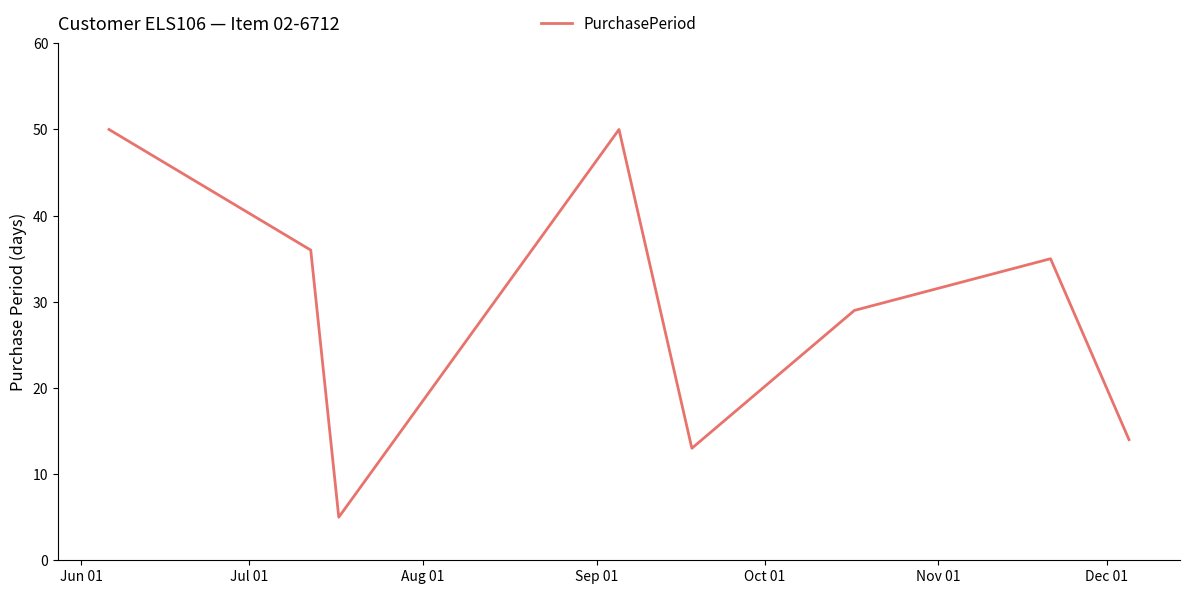

How many categories are shown in the chart?

8